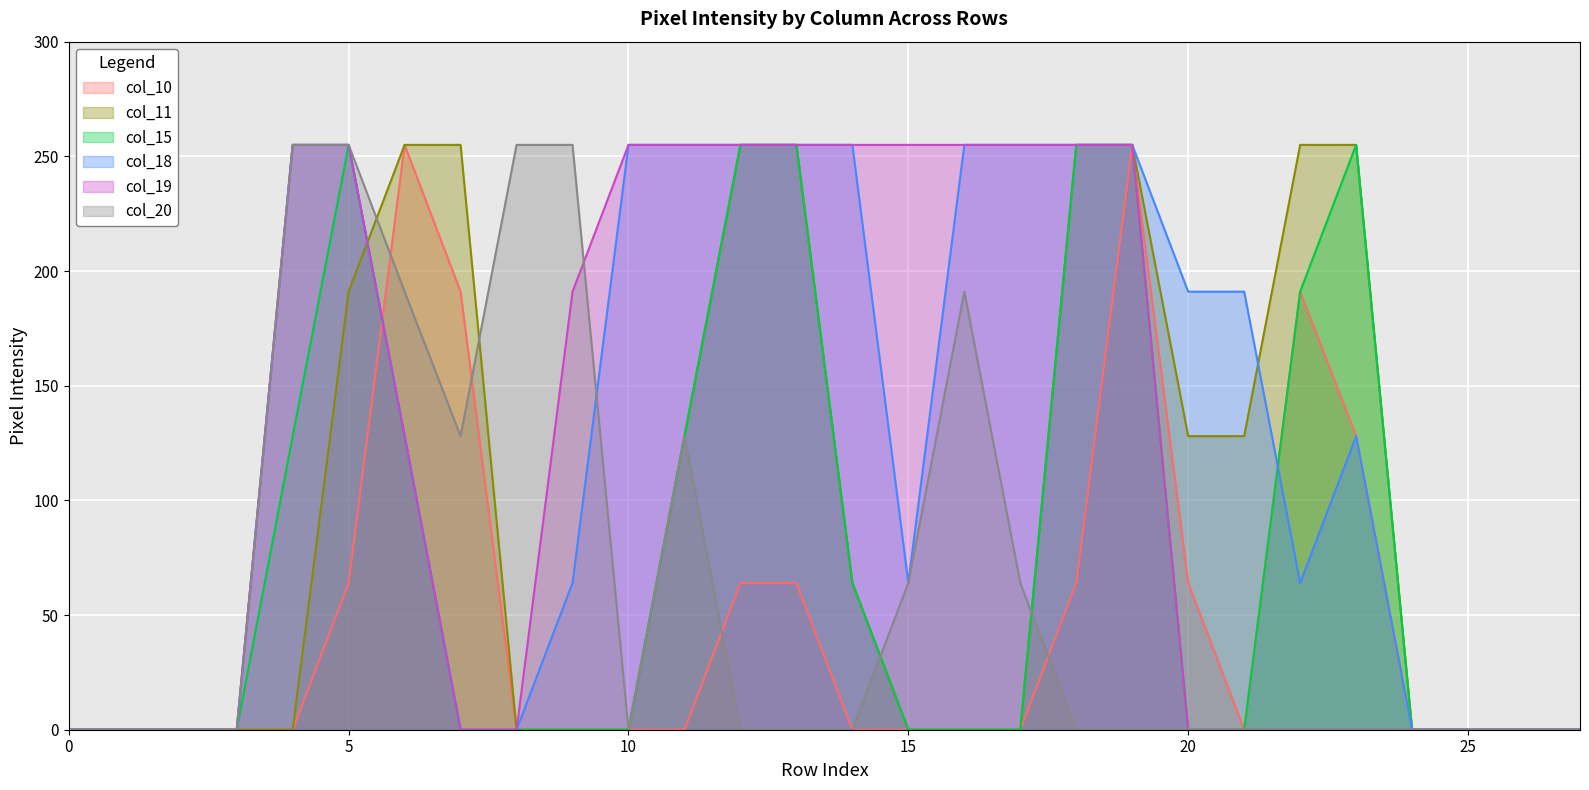

Where do col_20 and col_11 first cross each other?

5 and 6